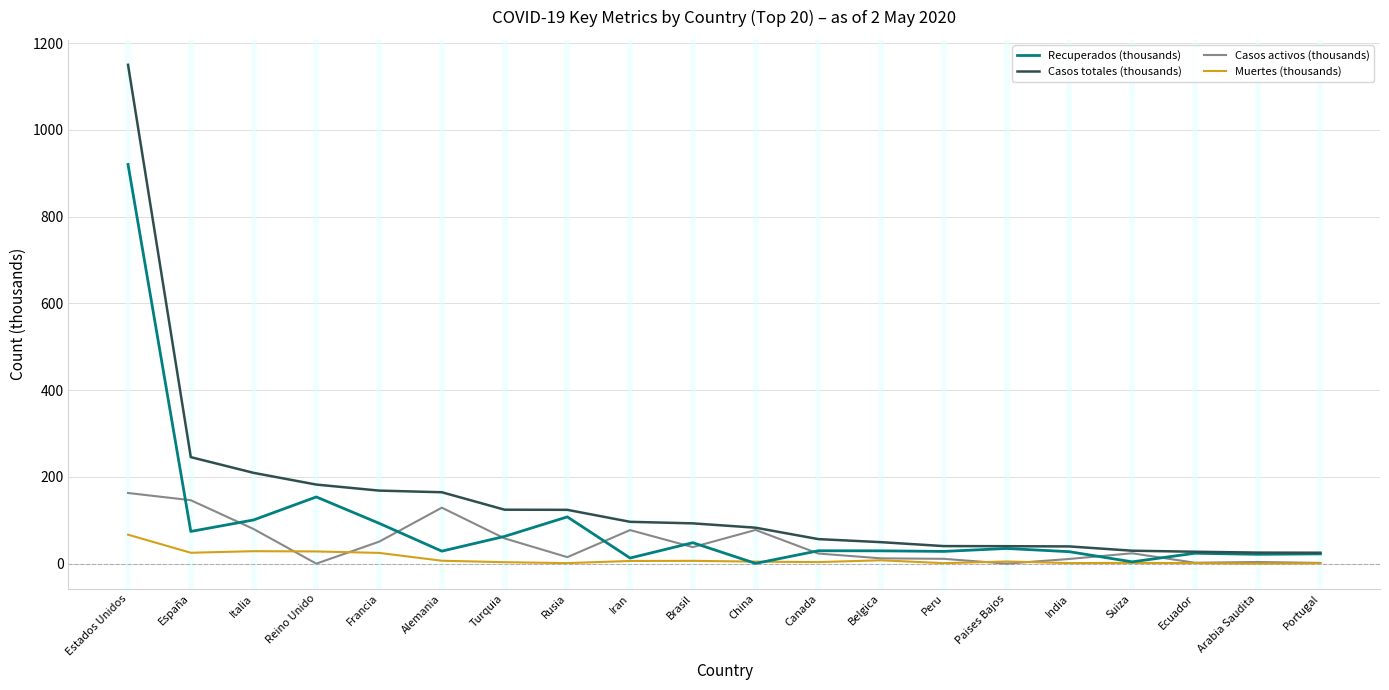

Does the chart display data point markers on the line(s)?

No